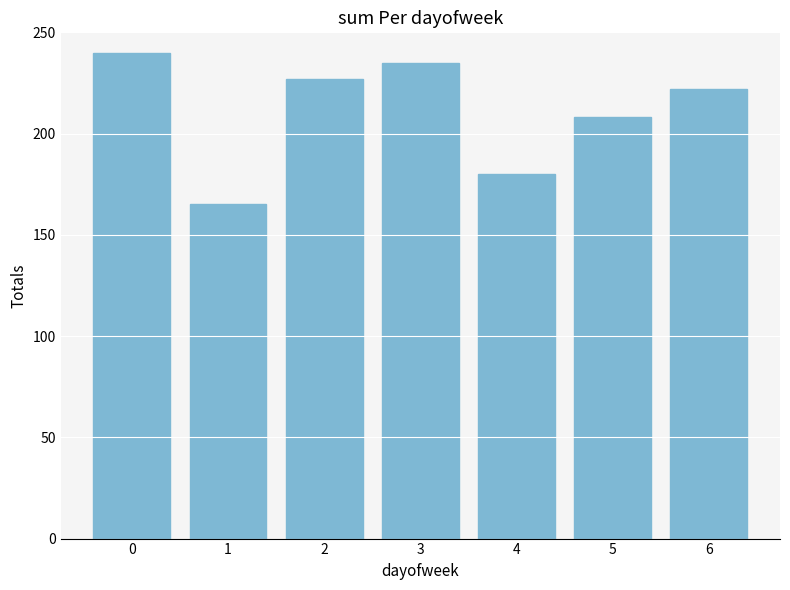

List the labels in order of value, smallest first.

1, 4, 5, 6, 2, 3, 0